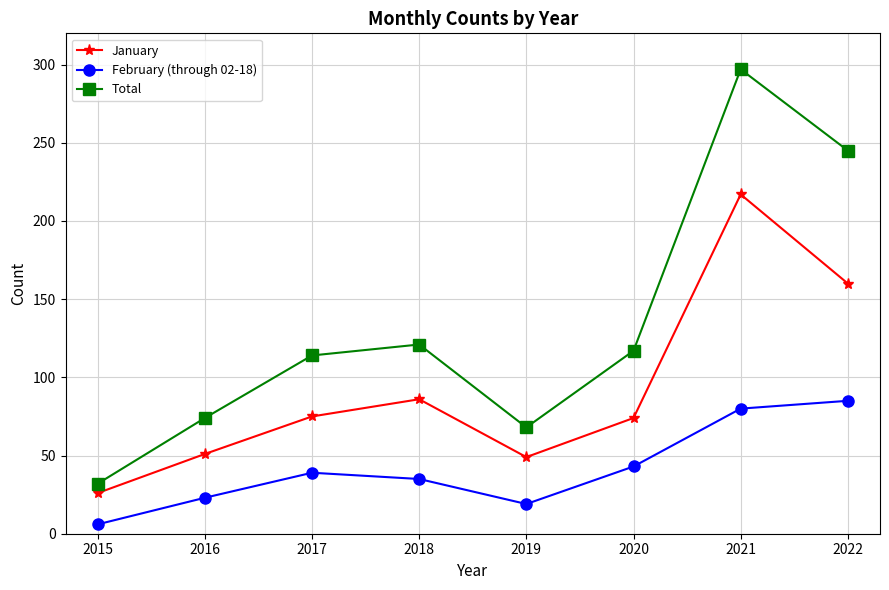

At how many categories does at least one series exceed 138?

2